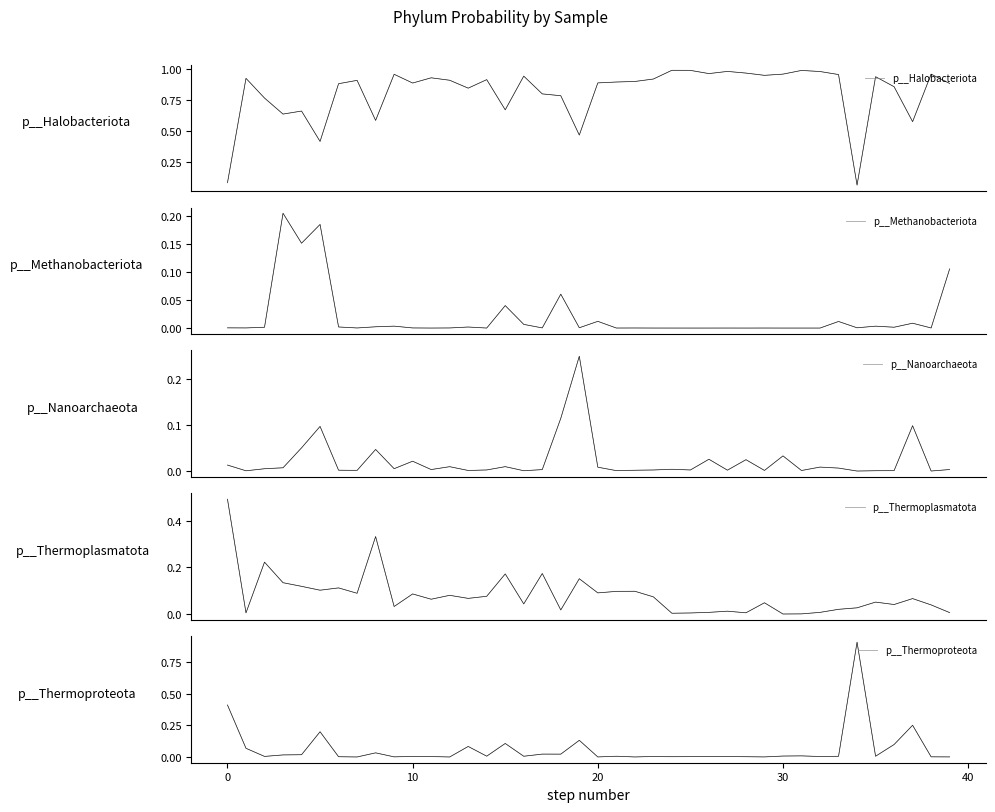

At 7, list the series in order from largest to smallest.

p__Halobacteriota, p__Thermoplasmatota, p__Nanoarchaeota, p__Methanobacteriota, p__Thermoproteota